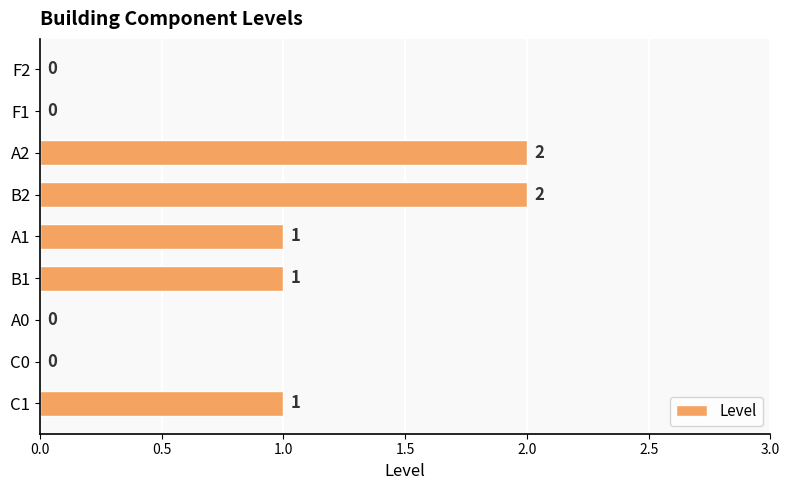

How many values are between 0 and 1?

7